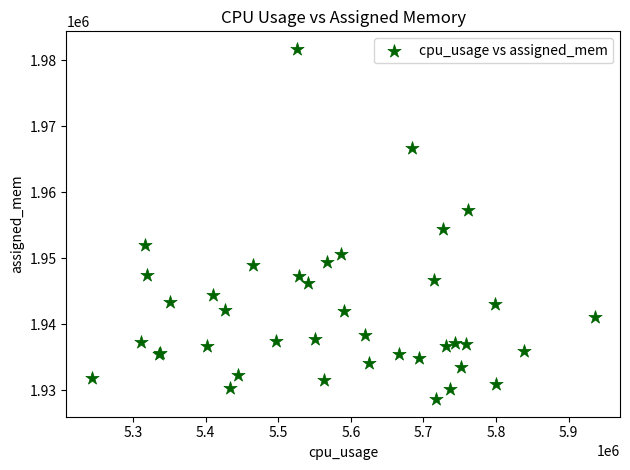

What Y value in the scatter plot is closest to 1955163?

1954385.9